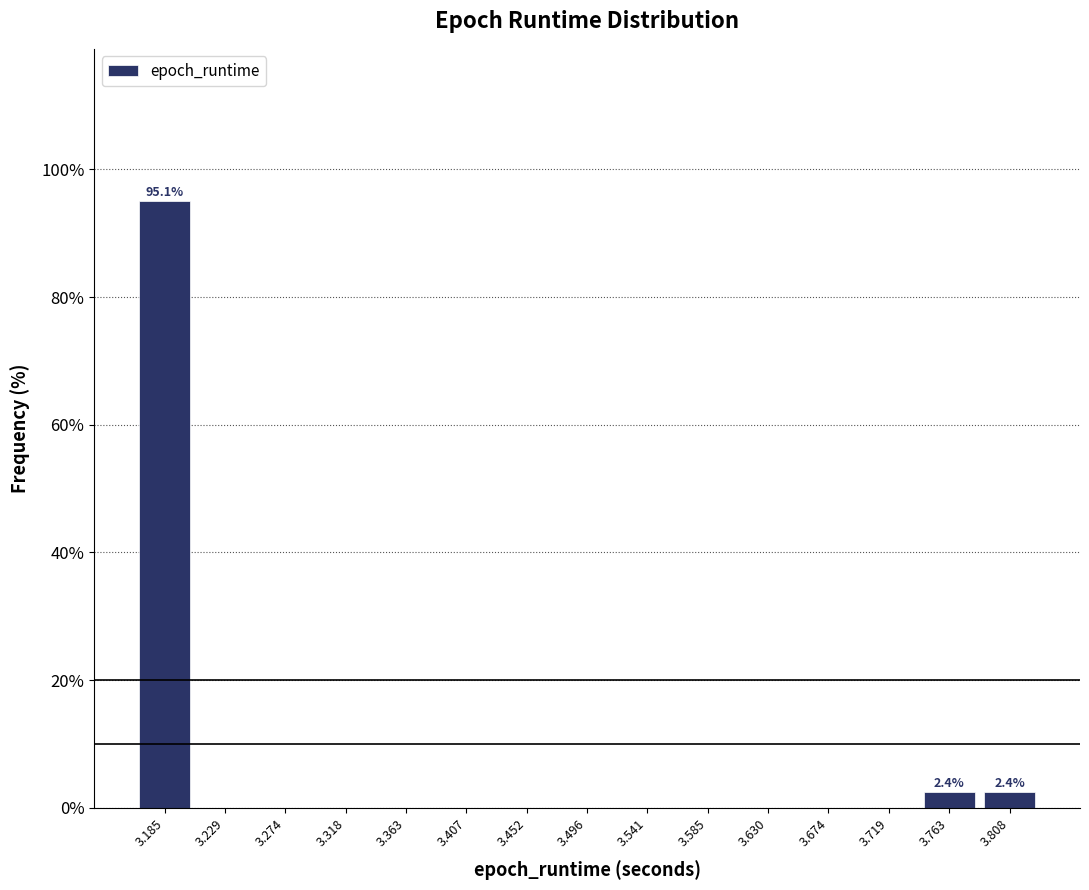

Which range on the x-axis has the tallest bar?

3.165 to 3.205